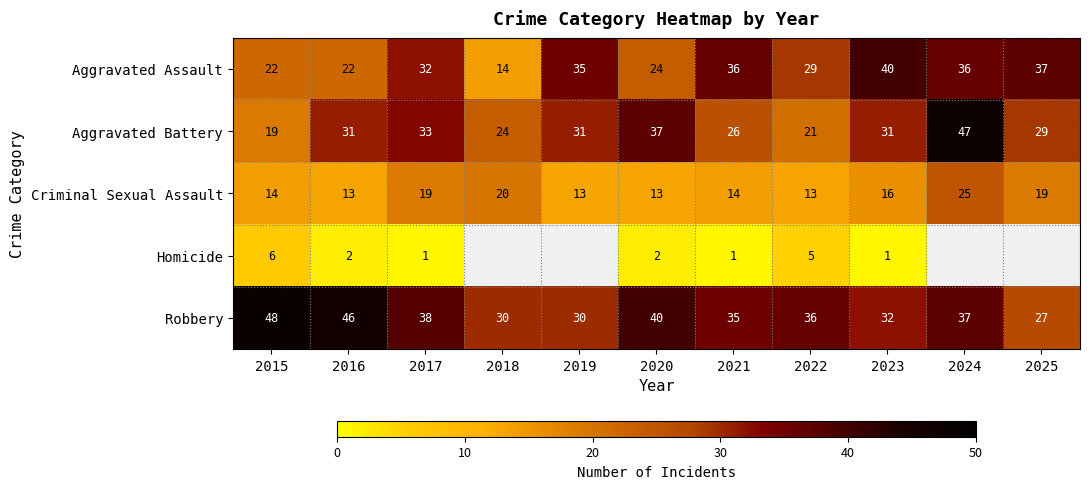

What is the difference between the highest and lowest values at 2015?

42